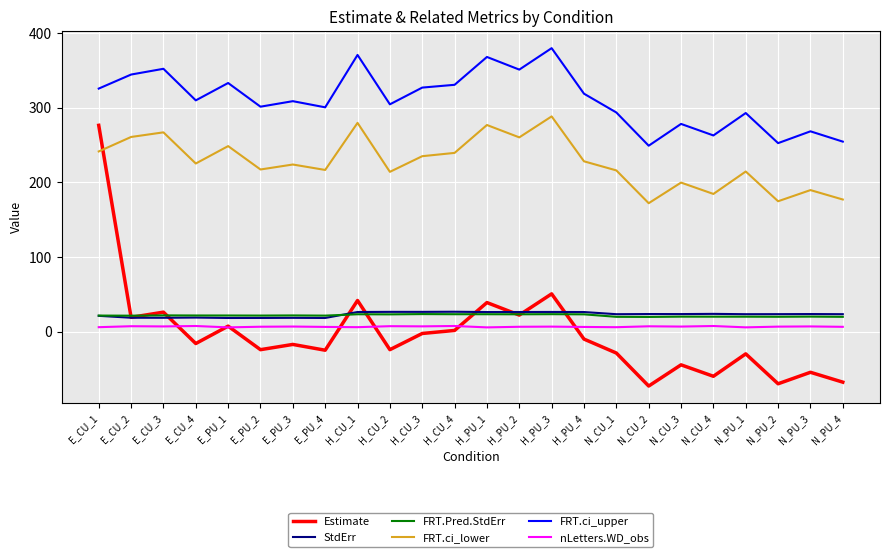

What is the total value across all series at N_CU_4?

439.1